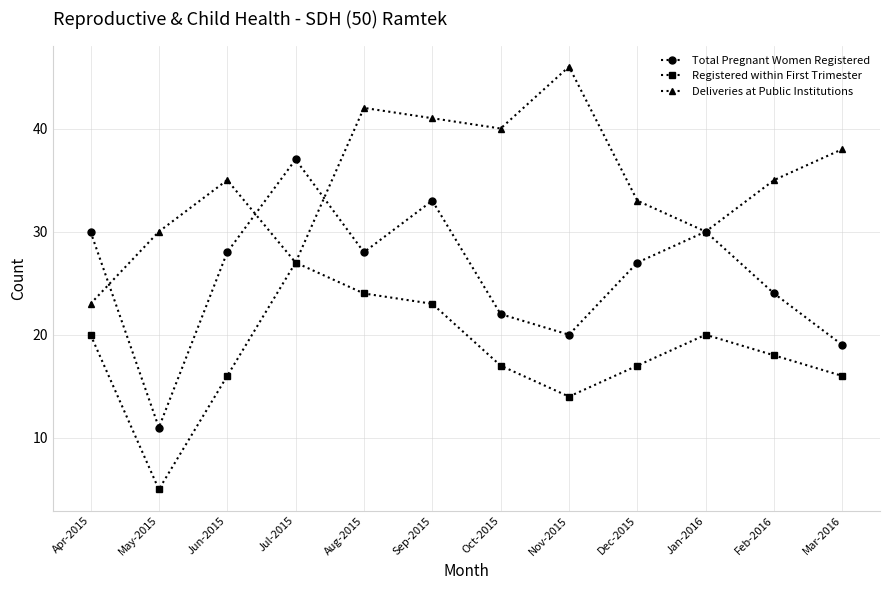

Which series has the widest spread of values?

Total Pregnant Women Registered